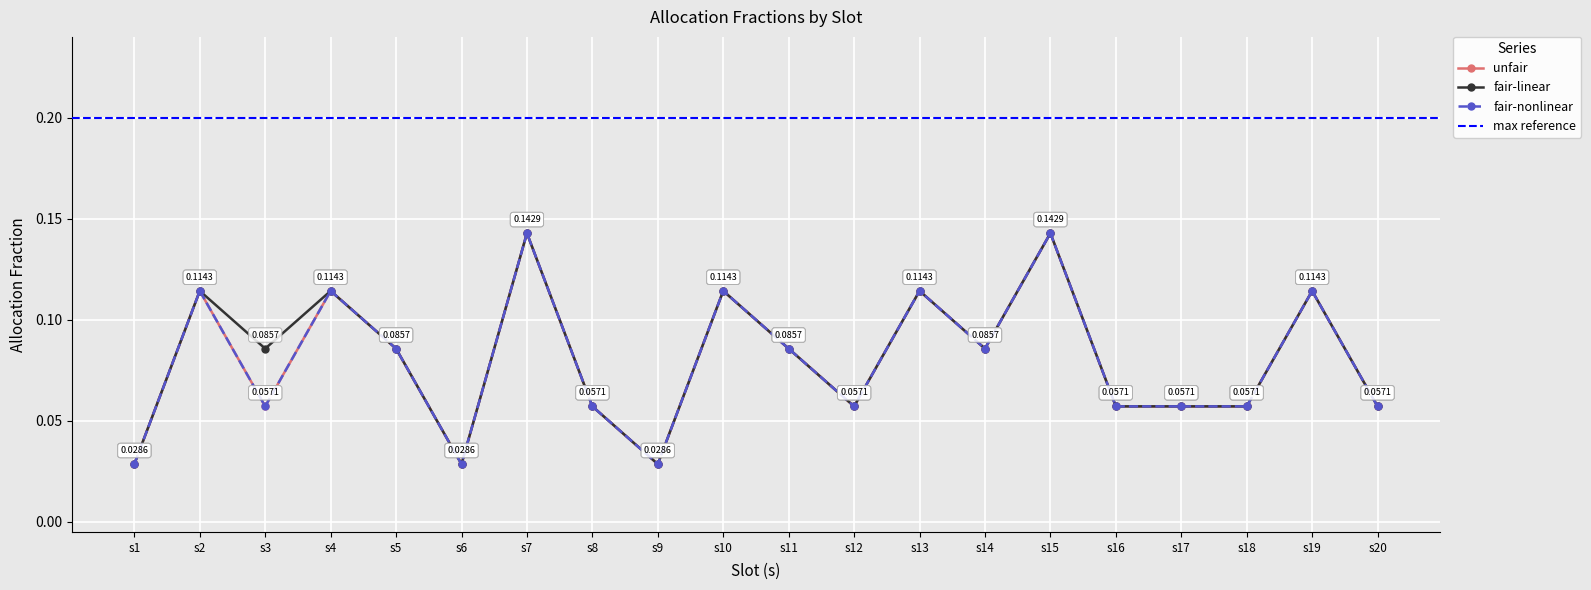

What is the total value across all series at s14?

0.3